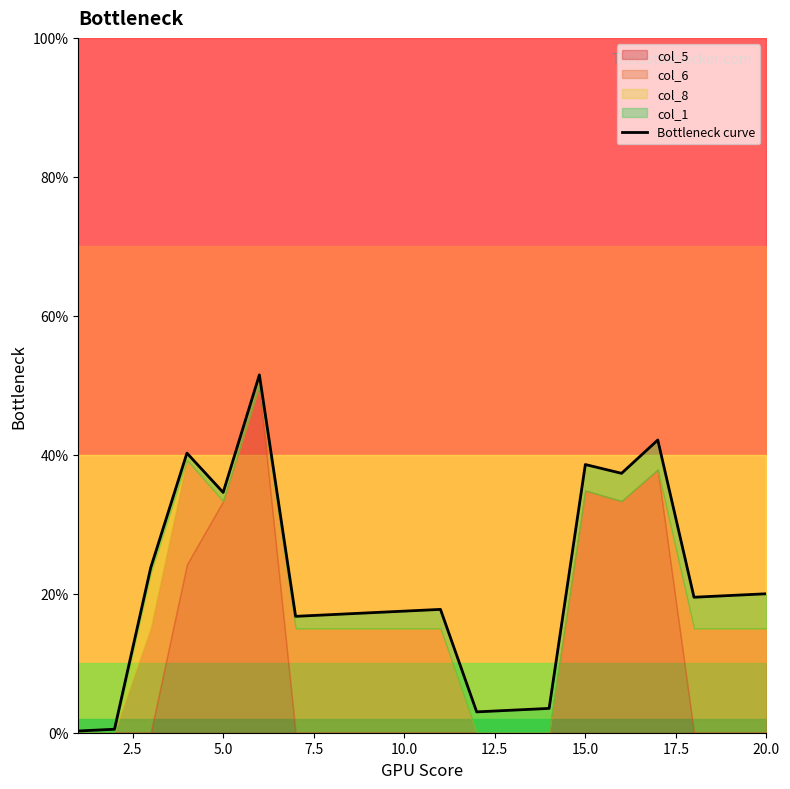

How many values exceed 19?

10